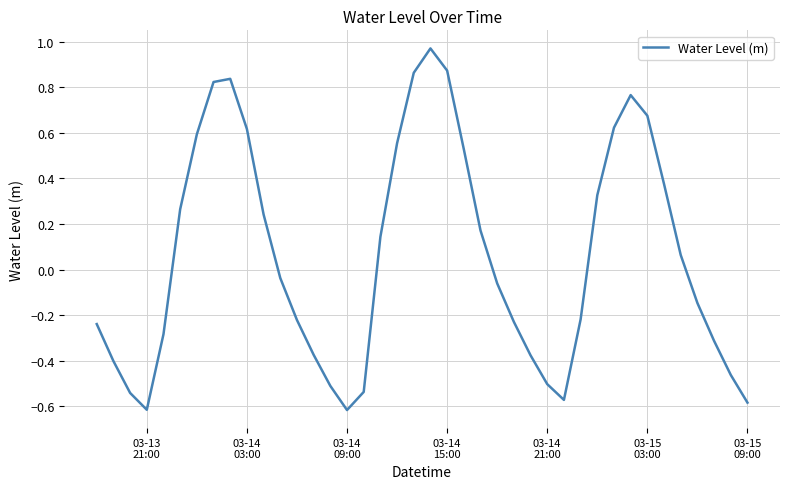

What is the difference between the maximum and minimum values?

1.6